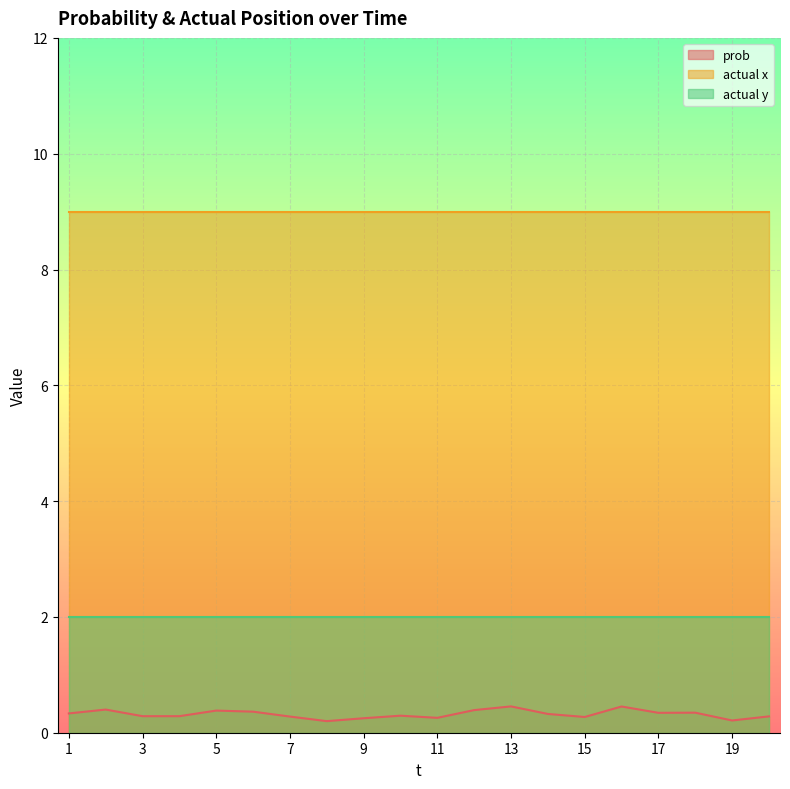

What is the highest value of the prob series?

0.5